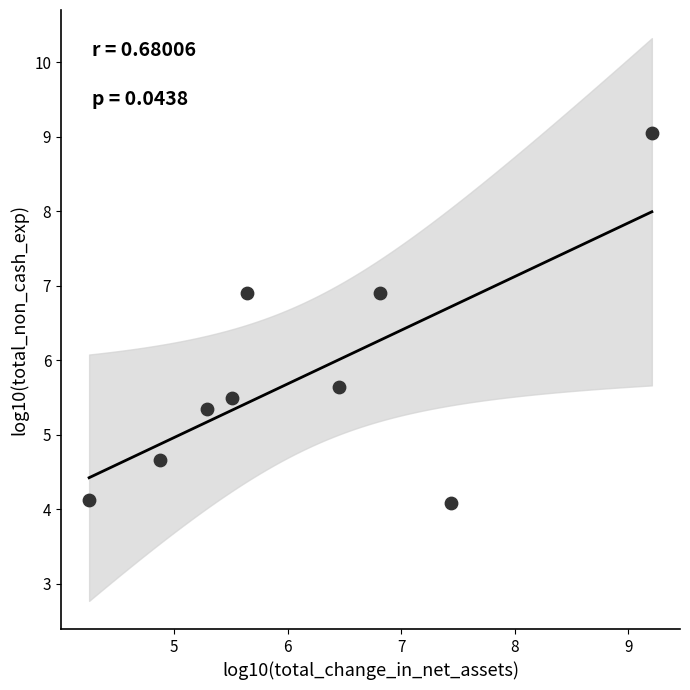

What Y value in the scatter plot is closest to 6?

5.6